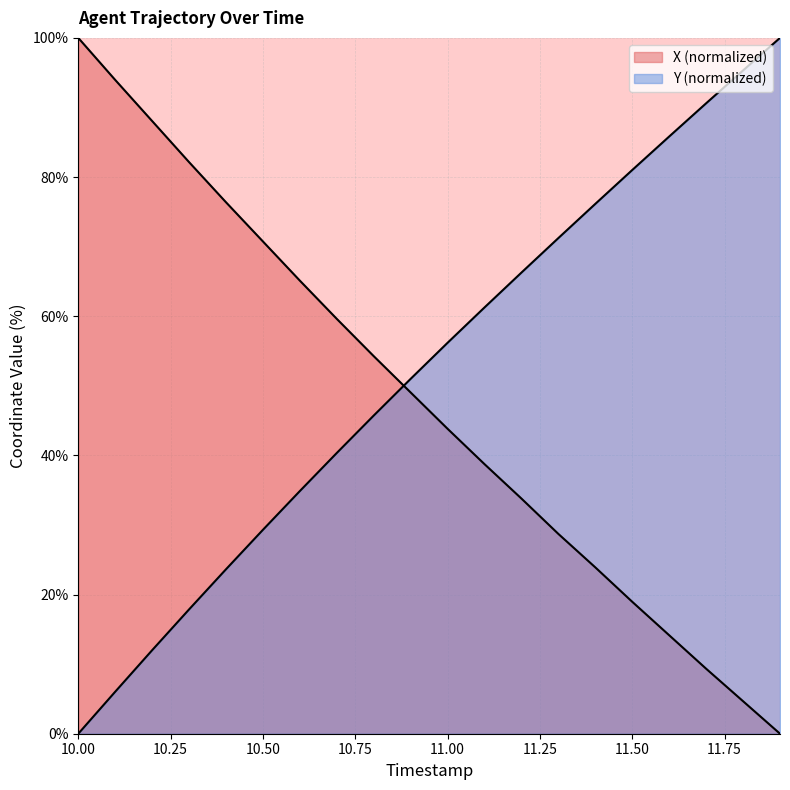

What is the sum of all Y values?

1044.7